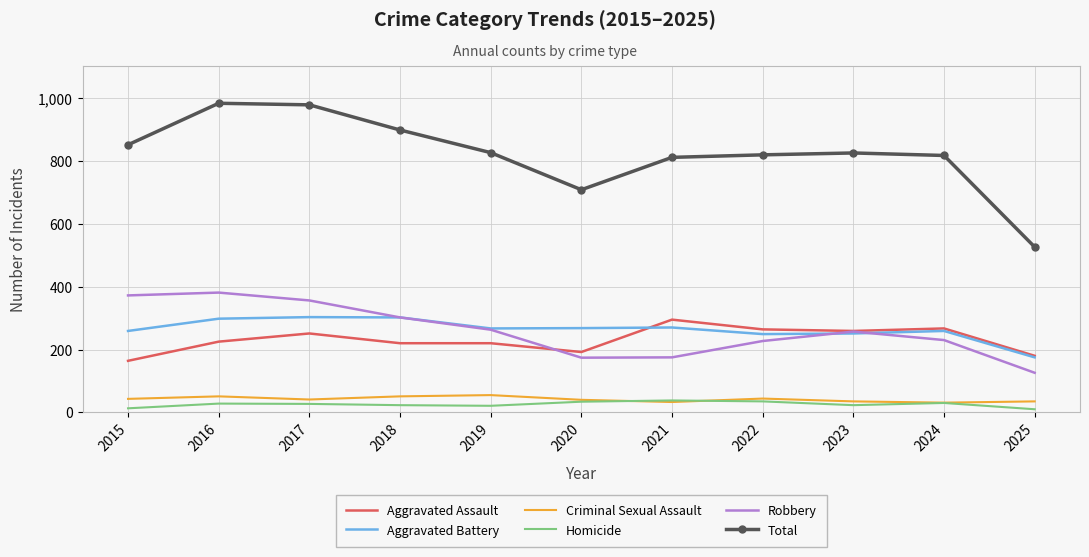

What is the difference between the maximum and minimum values in the Total series?

457